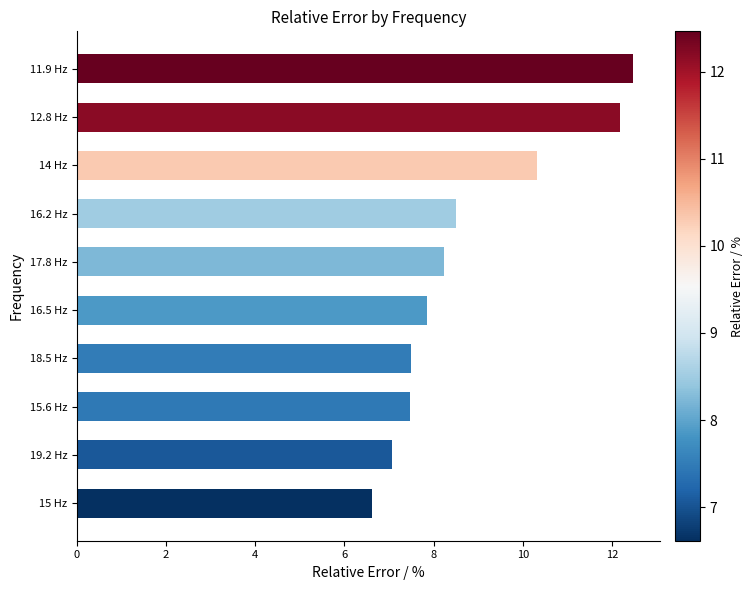

What is the difference between the values at 18.5 Hz and 19.2 Hz?

0.4